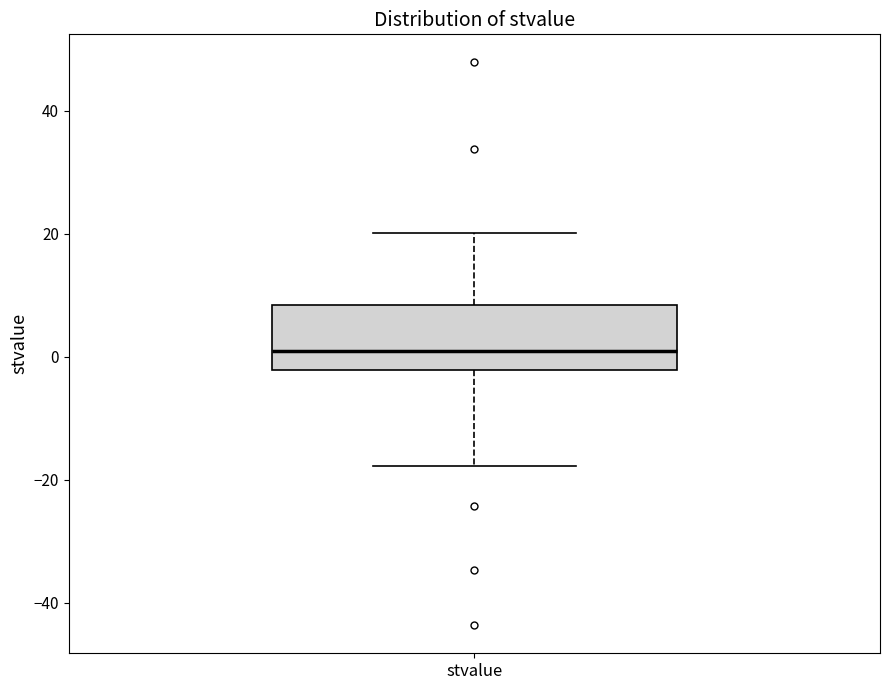

Transcribe this box plot: give where the median line is, the range the box spans, and where the two whiskers end, as read against the y-axis. The values are not printed on the chart, so give them approximately, as read against the axis.

median 2, box -2 to 8, whiskers -18 to 20